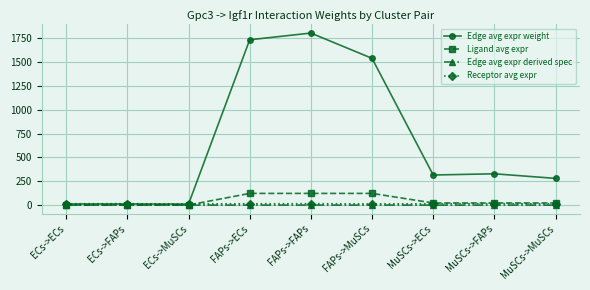

What is the value of the Receptor avg expr point at the 6th from the left?

12.5